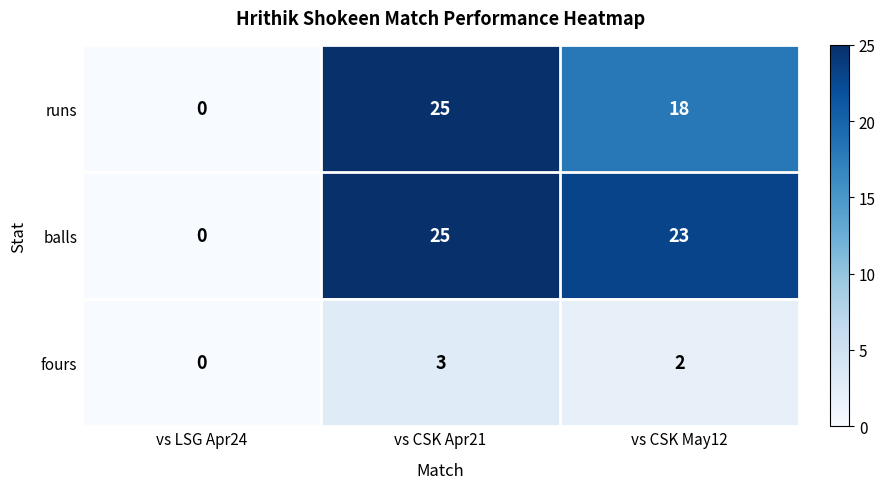

Count the runs values in the range 0 to 25.

3